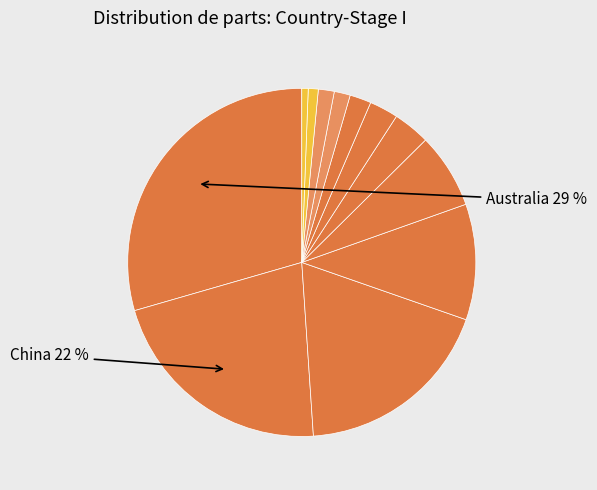

How many segments does this pie chart have?

12